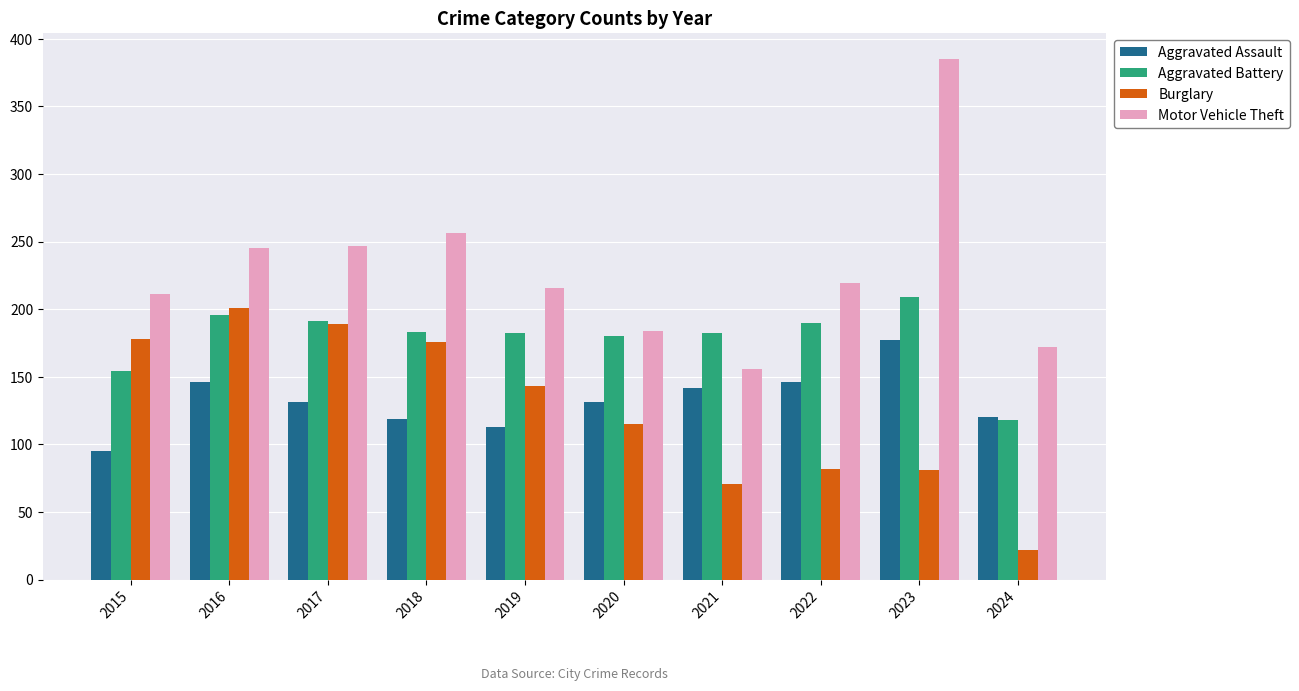

Where does the Burglary series first go above 143?

2015